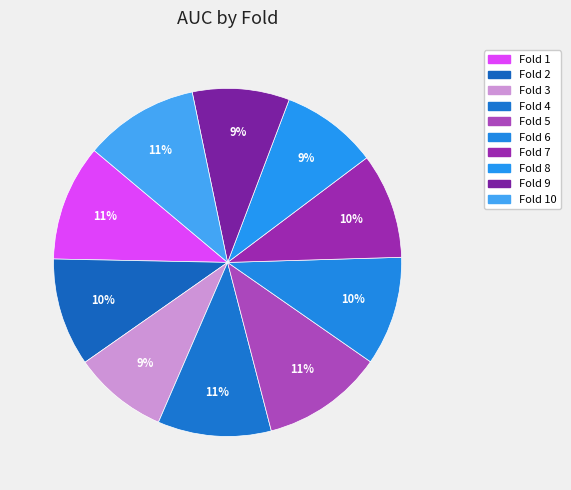

How many slices are in this pie chart?

10